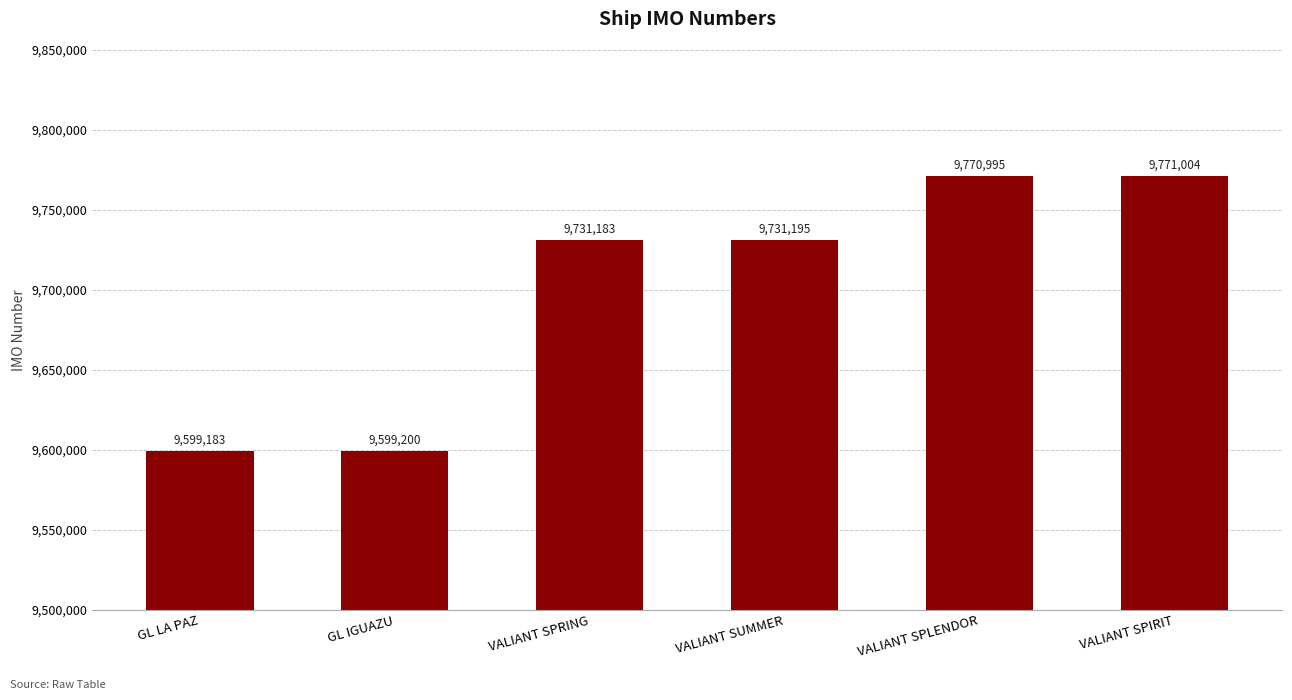

Read the value at VALIANT SPRING.

9731183